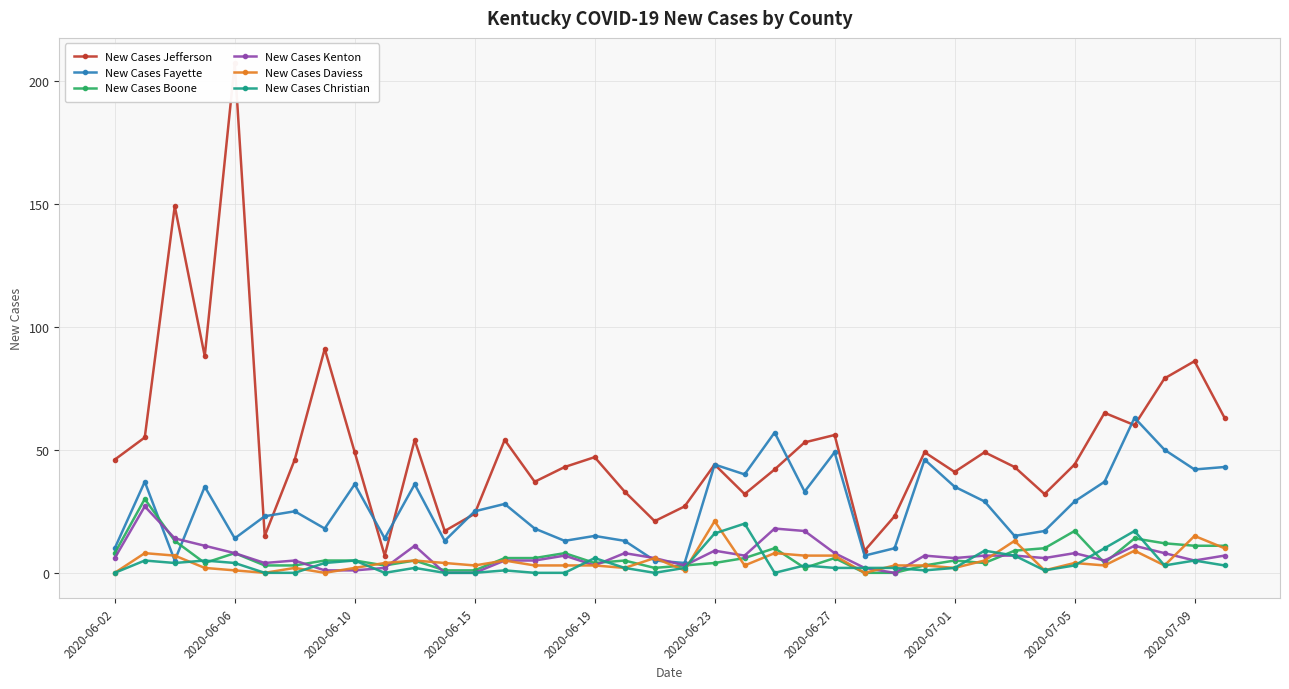

What is the highest value of the New Cases Fayette series?

63